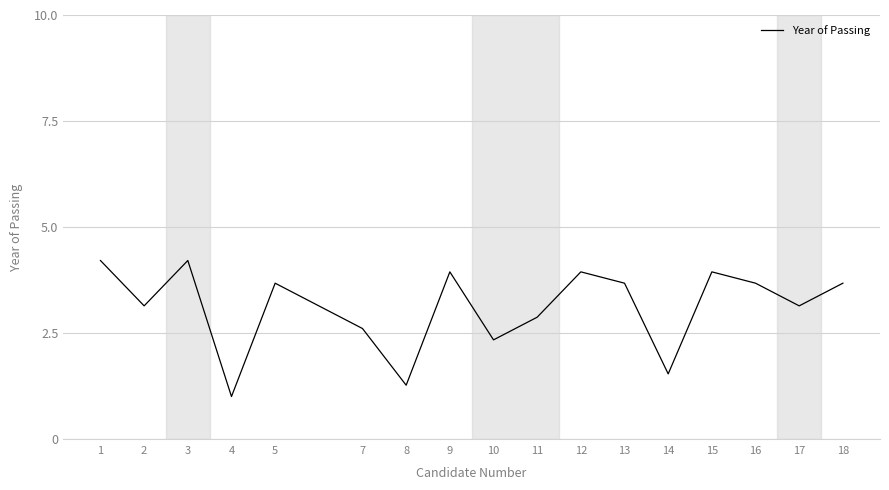

How many interior local valleys (lower than both neighbors) does the data have?

6